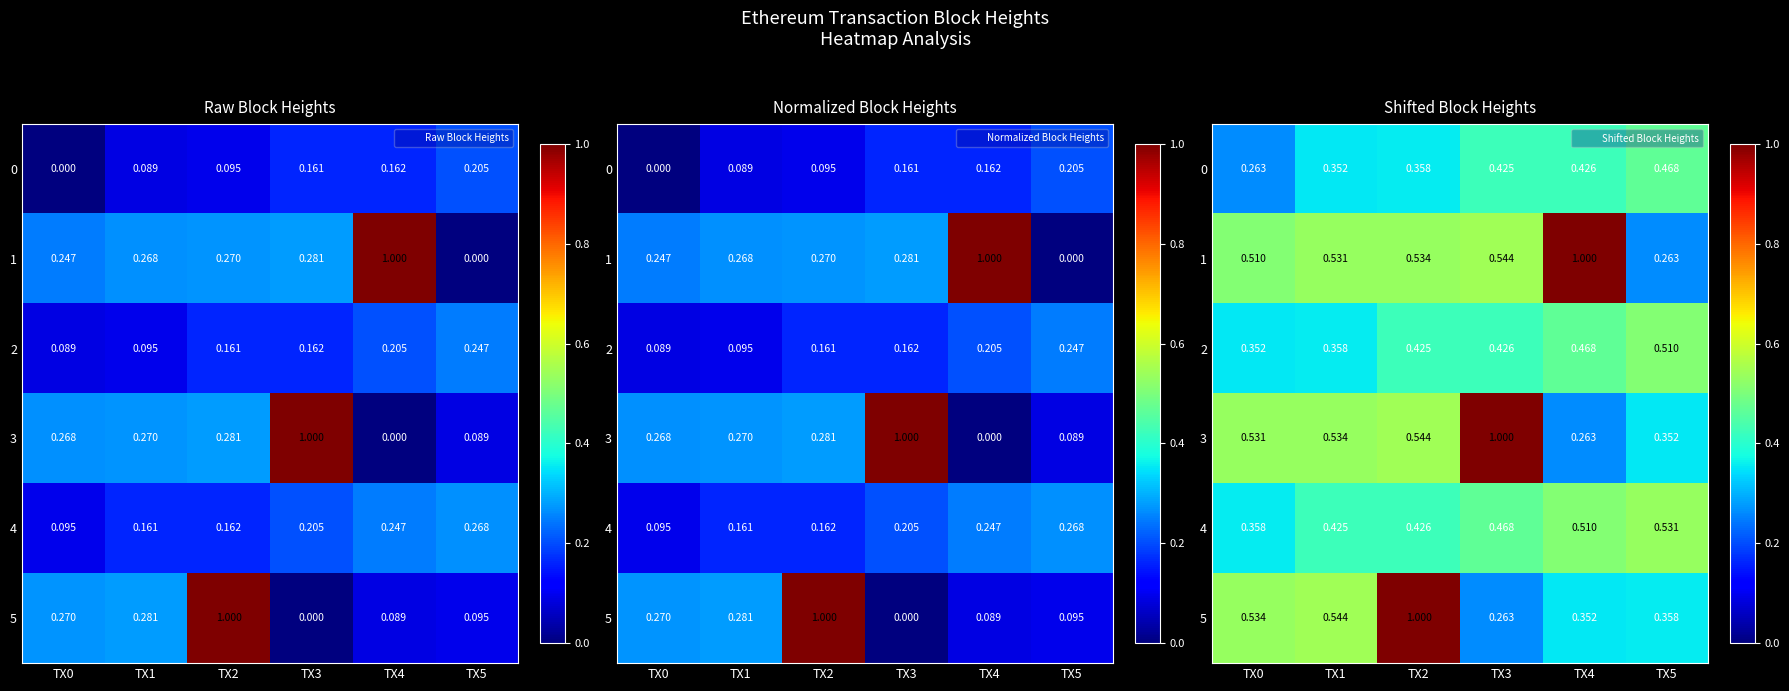

True or false: 3 has a value of 0.3 at TX4.

True